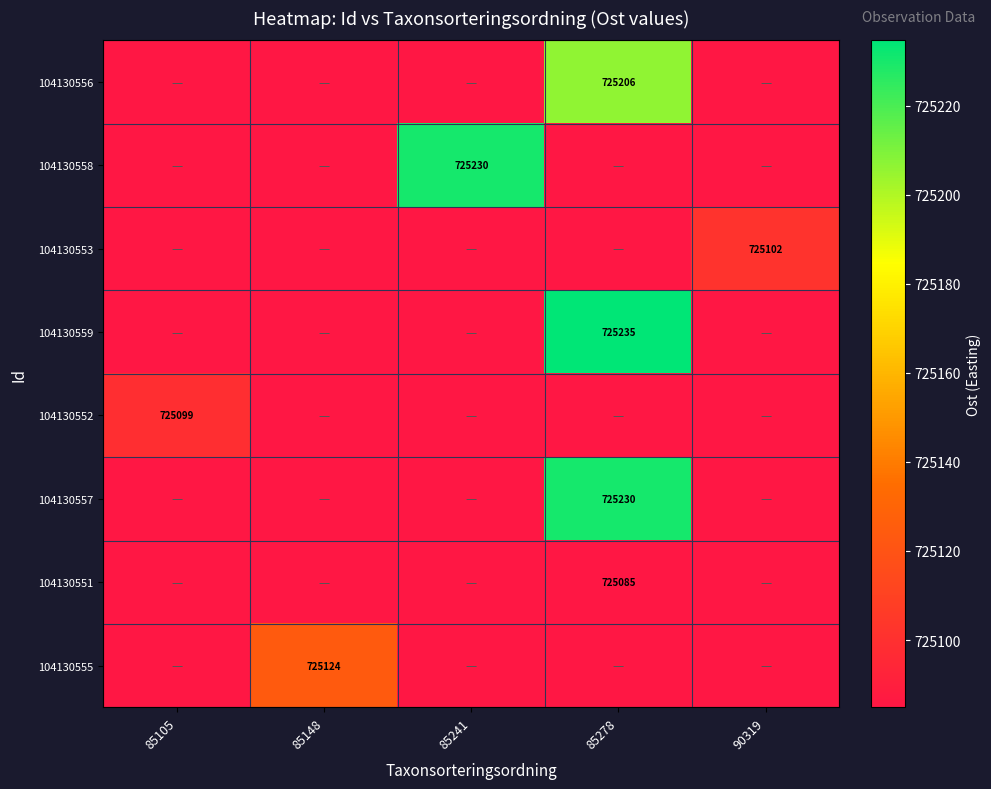

The 104130553 series shows 725102 at 90319. True or false?

True